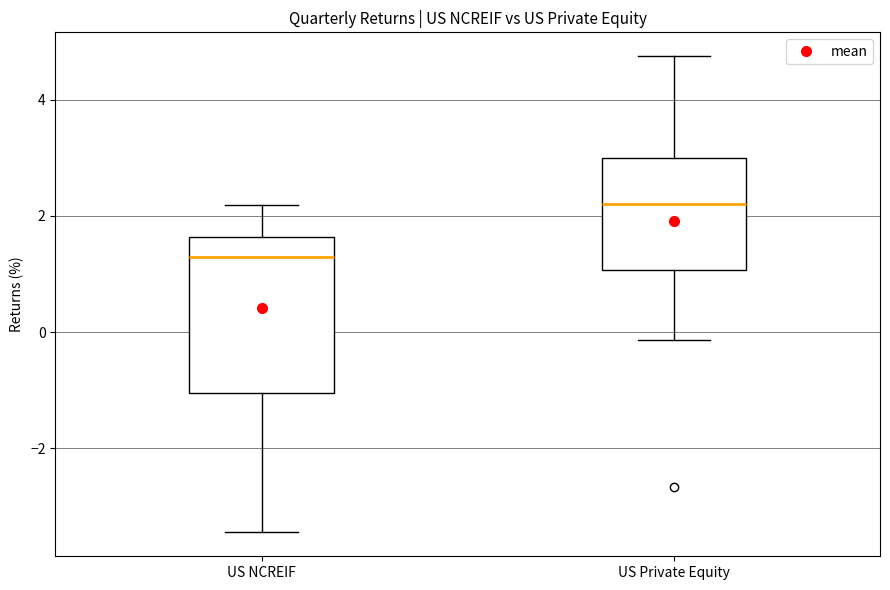

Which box's median line is the highest?

US Private Equity